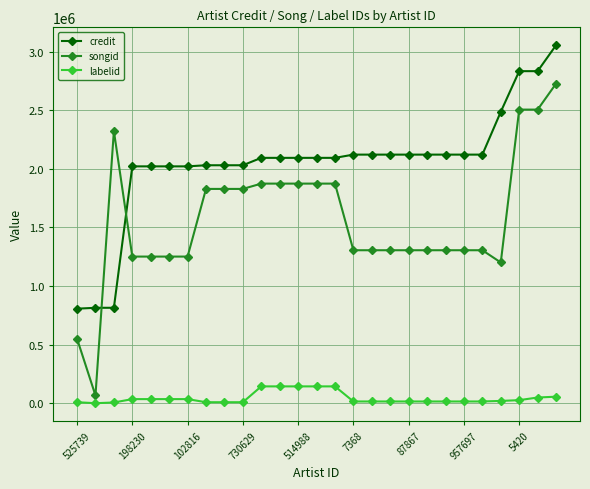

How many intersections are there between credit and songid?

2